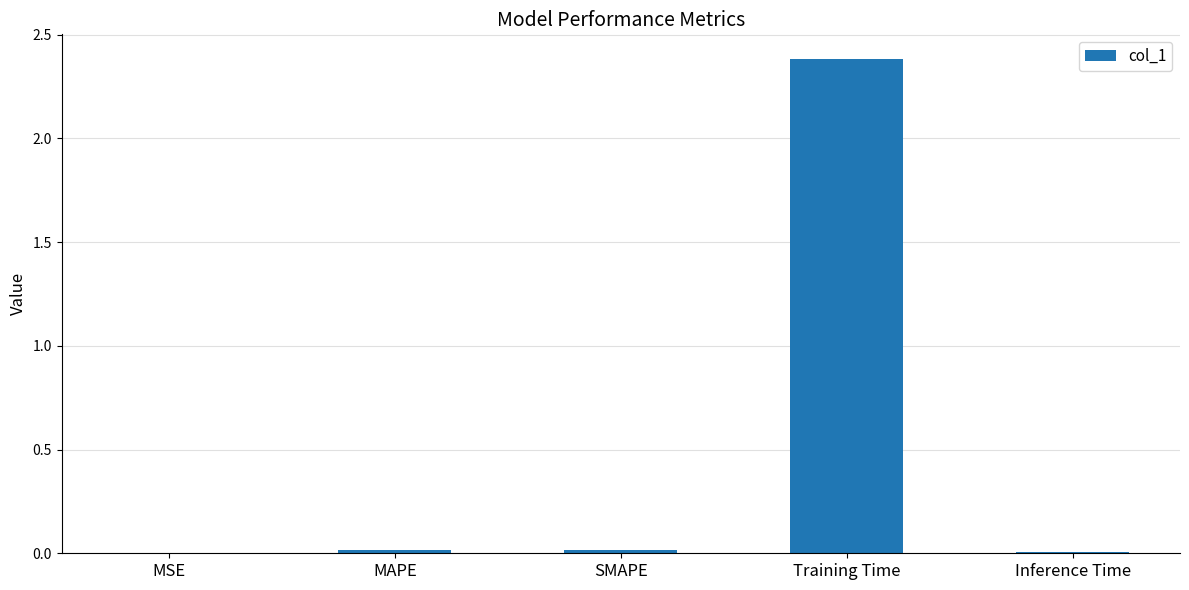

Between Training Time and MAPE, which is larger?

Training Time